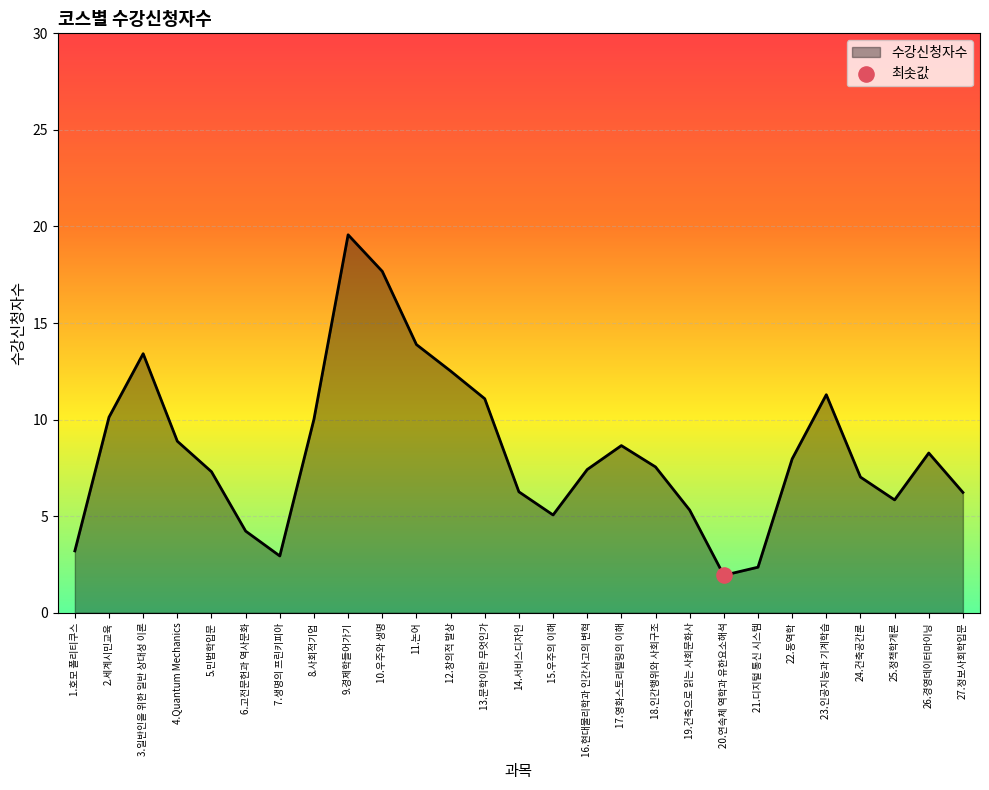

What is the change in value from 2.세계시민교육 to 16.현대물리학과 인간사고의 변혁?

-2.7